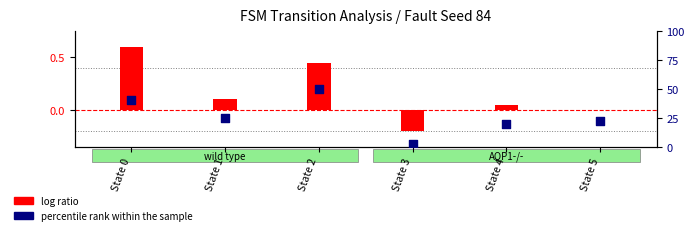

At which category is the sum across all series the highest?

State 2